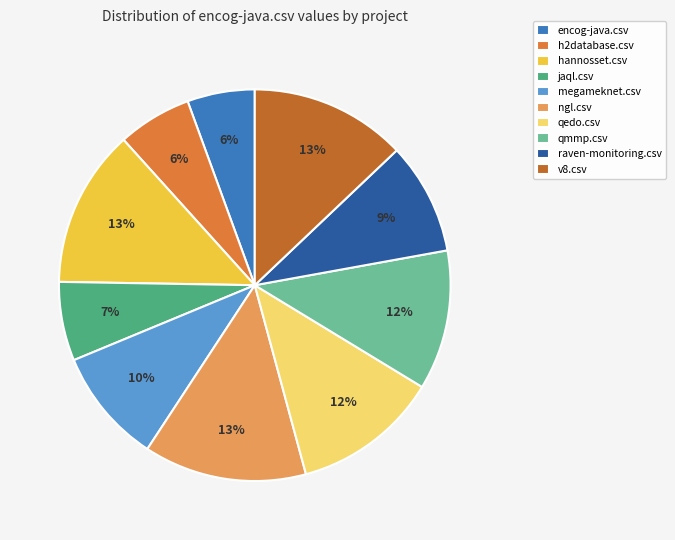

What is the change in value from encog-java.csv to hannosset.csv?

+0.6